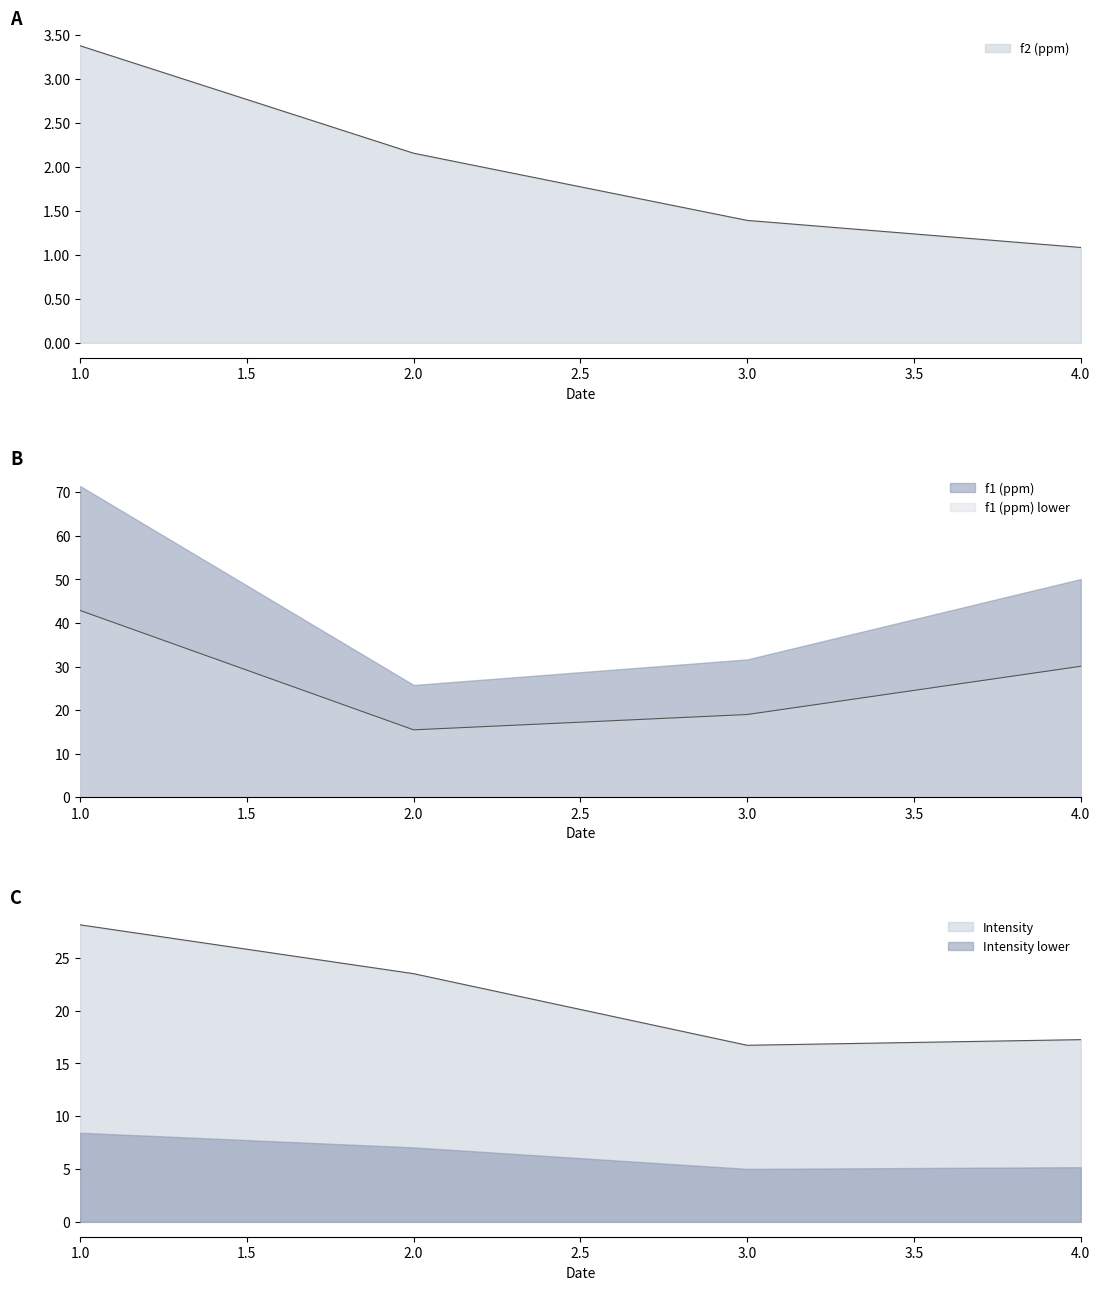

Is the value of f1 (ppm) at 4 greater than the value of Intensity at 2?

Yes